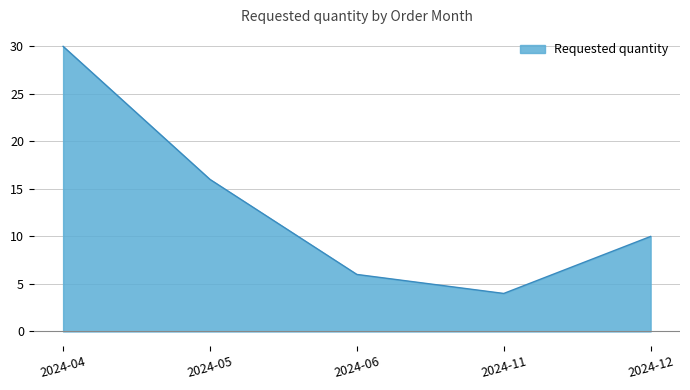

List the labels in order of value, smallest first.

2024-11, 2024-06, 2024-12, 2024-05, 2024-04